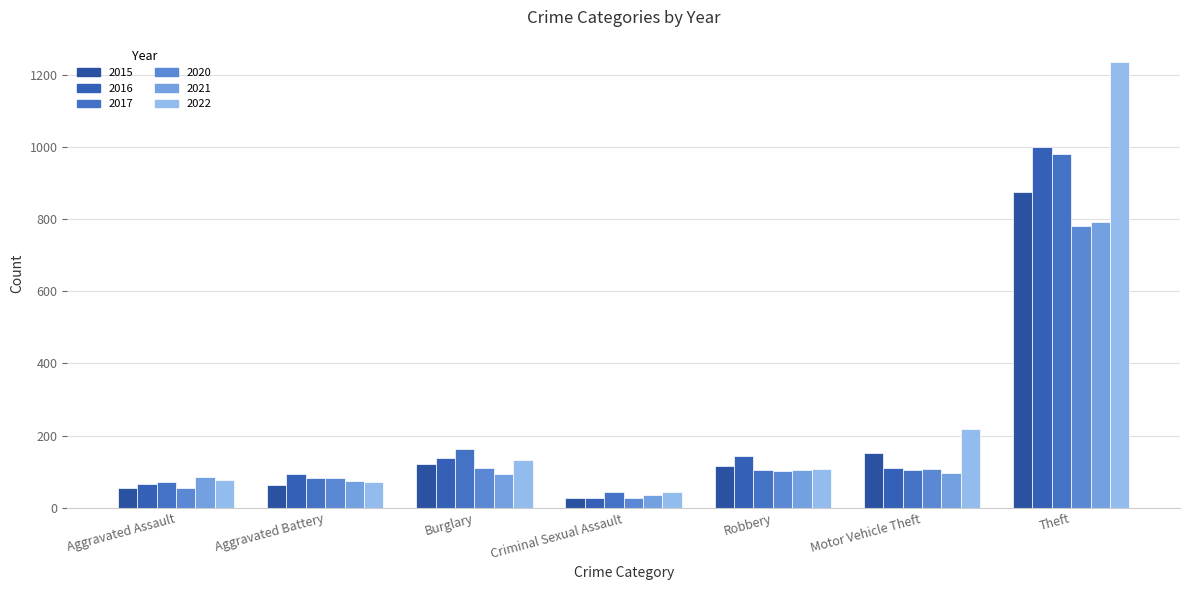

Reading left to right, list all the values displayed in this chart.

2015: 54	64	121	28	117	152	874
2016: 66	93	139	28	144	110	999
2017: 72	83	162	44	105	104	979
2020: 56	82	110	27	102	109	782
2021: 86	75	95	36	105	96	791
2022: 78	71	132	43	108	219	1235